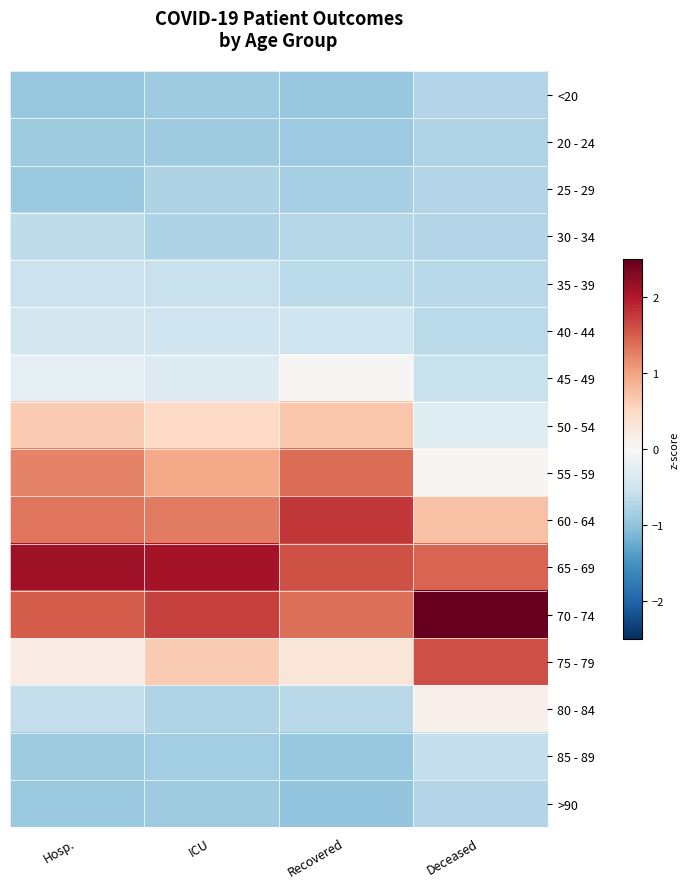

Reading left to right, transcribe all the data shown in this chart.

<20: Hosp.=-1.0	ICU=-0.9	Recovered=-0.9	Deceased=-0.7
20 - 24: Hosp.=-0.9	ICU=-0.9	Recovered=-0.9	Deceased=-0.7
25 - 29: Hosp.=-0.9	ICU=-0.8	Recovered=-0.8	Deceased=-0.7
30 - 34: Hosp.=-0.6	ICU=-0.8	Recovered=-0.7	Deceased=-0.7
35 - 39: Hosp.=-0.5	ICU=-0.6	Recovered=-0.7	Deceased=-0.7
40 - 44: Hosp.=-0.5	ICU=-0.5	Recovered=-0.5	Deceased=-0.7
45 - 49: Hosp.=-0.2	ICU=-0.3	Recovered=0.0	Deceased=-0.5
50 - 54: Hosp.=0.6	ICU=0.5	Recovered=0.7	Deceased=-0.3
55 - 59: Hosp.=1.2	ICU=0.9	Recovered=1.4	Deceased=0.0
60 - 64: Hosp.=1.3	ICU=1.3	Recovered=1.8	Deceased=0.7
65 - 69: Hosp.=2.1	ICU=2.1	Recovered=1.6	Deceased=1.5
70 - 74: Hosp.=1.5	ICU=1.7	Recovered=1.4	Deceased=2.5
75 - 79: Hosp.=0.2	ICU=0.6	Recovered=0.3	Deceased=1.6
80 - 84: Hosp.=-0.6	ICU=-0.8	Recovered=-0.7	Deceased=0.1
85 - 89: Hosp.=-0.9	ICU=-0.9	Recovered=-1.0	Deceased=-0.6
>90: Hosp.=-0.9	ICU=-0.9	Recovered=-1.0	Deceased=-0.7